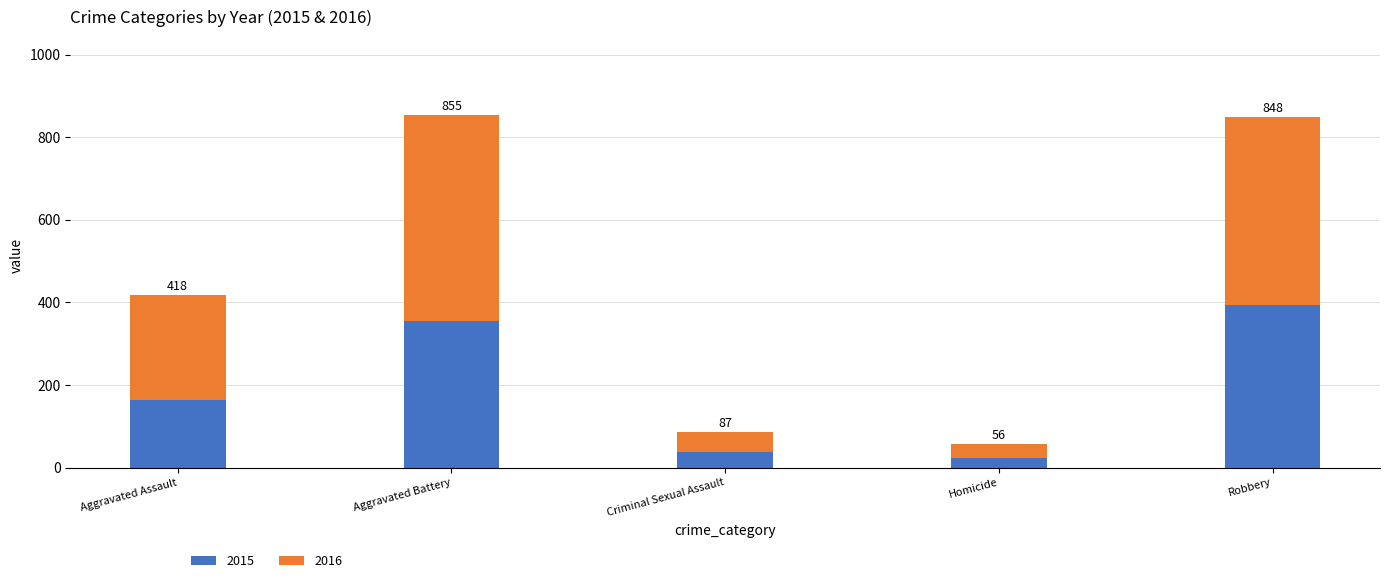

At which category is the sum across all series the highest?

Aggravated Battery